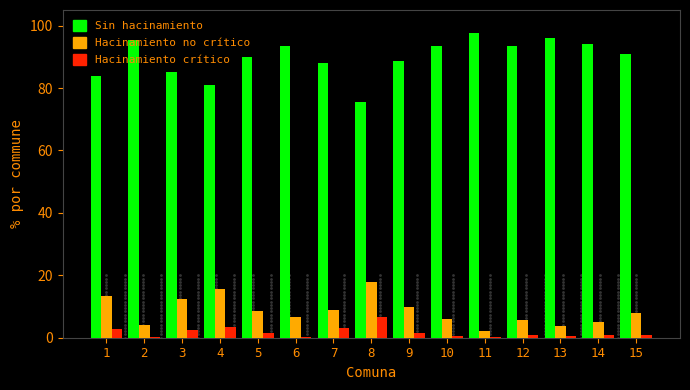

Which series has the largest total across all categories?

Sin hacinamiento